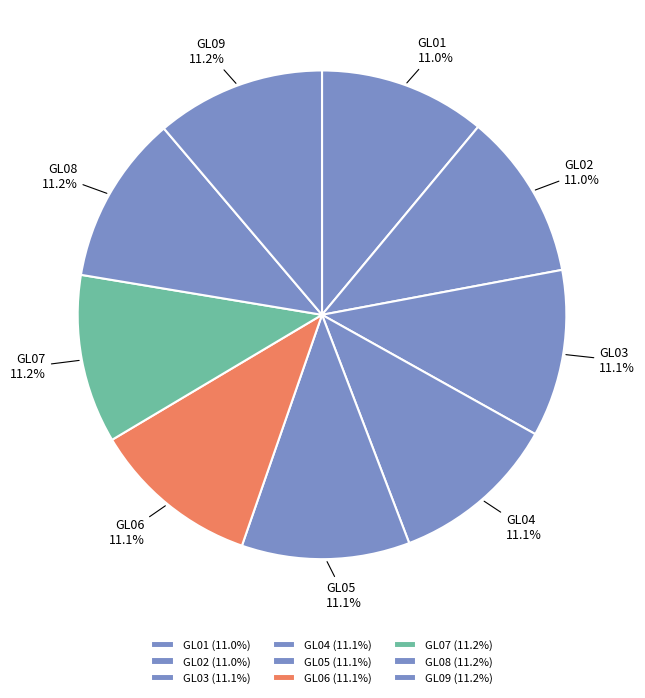

What percentage is the GL05 slice, to the nearest percent?

11%